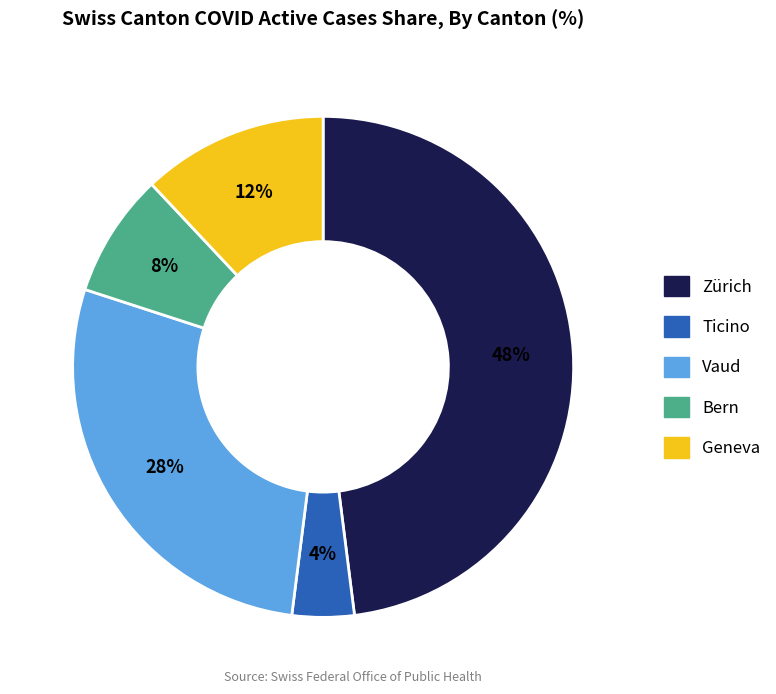

Is there a majority slice in this chart?

No